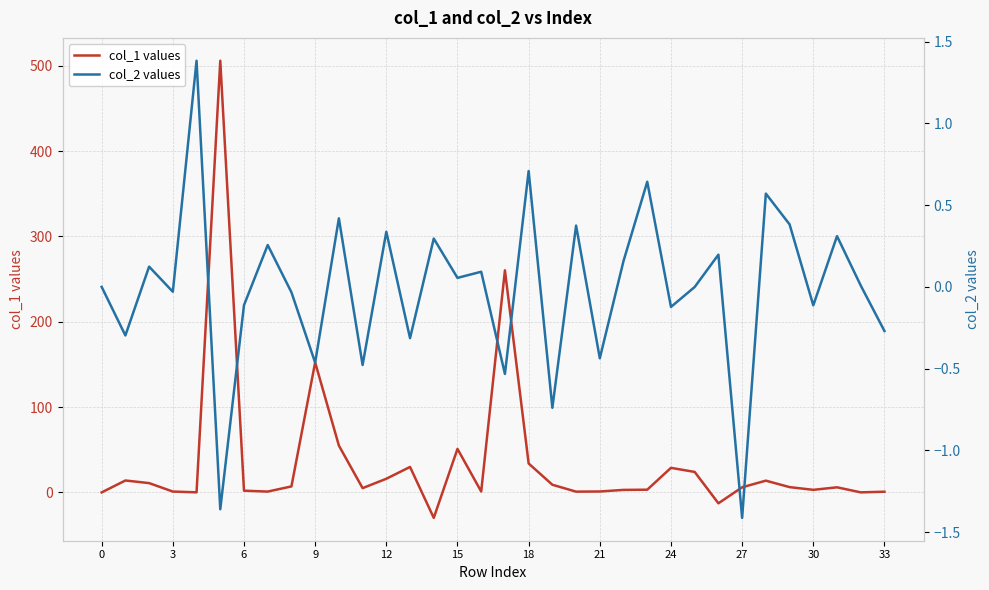

What is the difference between the second highest and second lowest values in the col_1 values series?

273.0